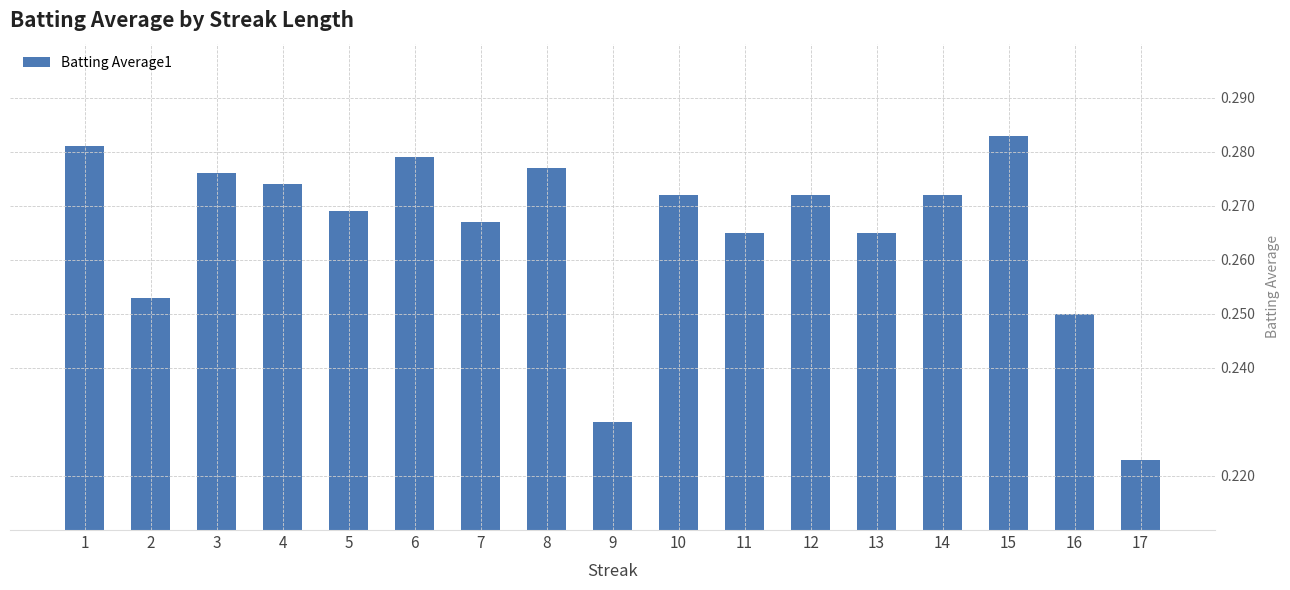

Count the values in the range 0 to 1.

17